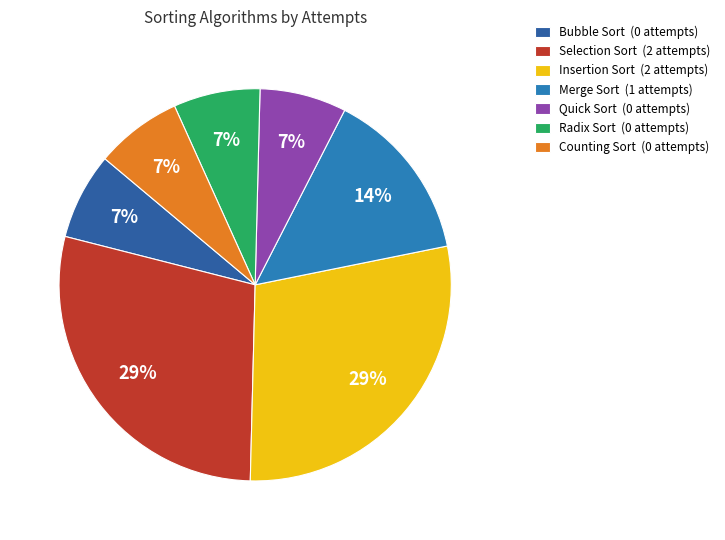

To the nearest percent, what percentage of the pie is Selection Sort?

29%